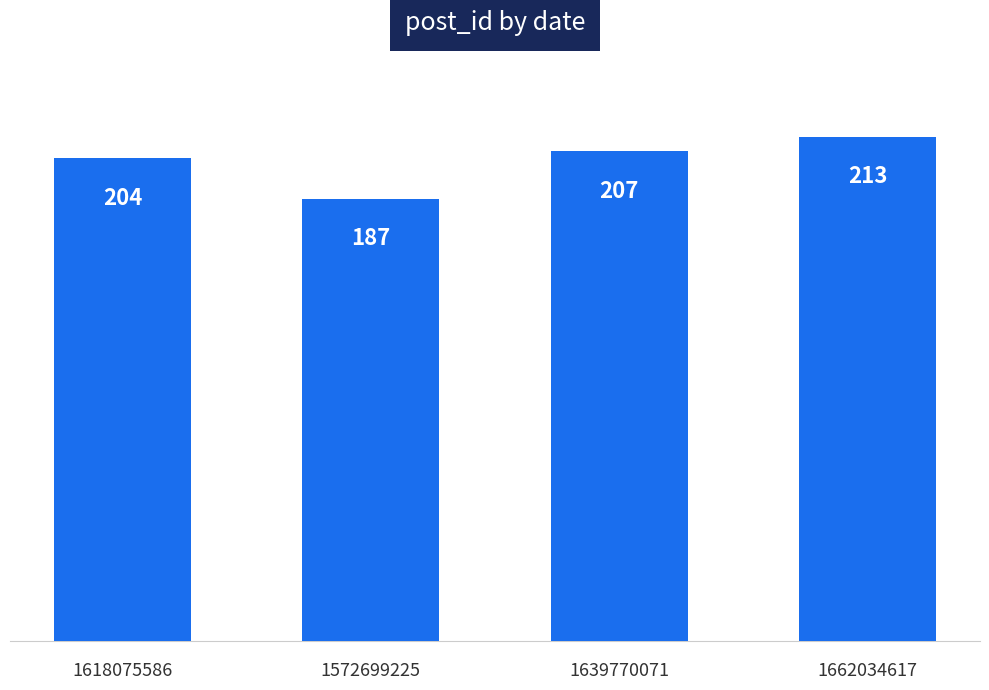

What is the approximate value at 1572699225, to the nearest 5?

185